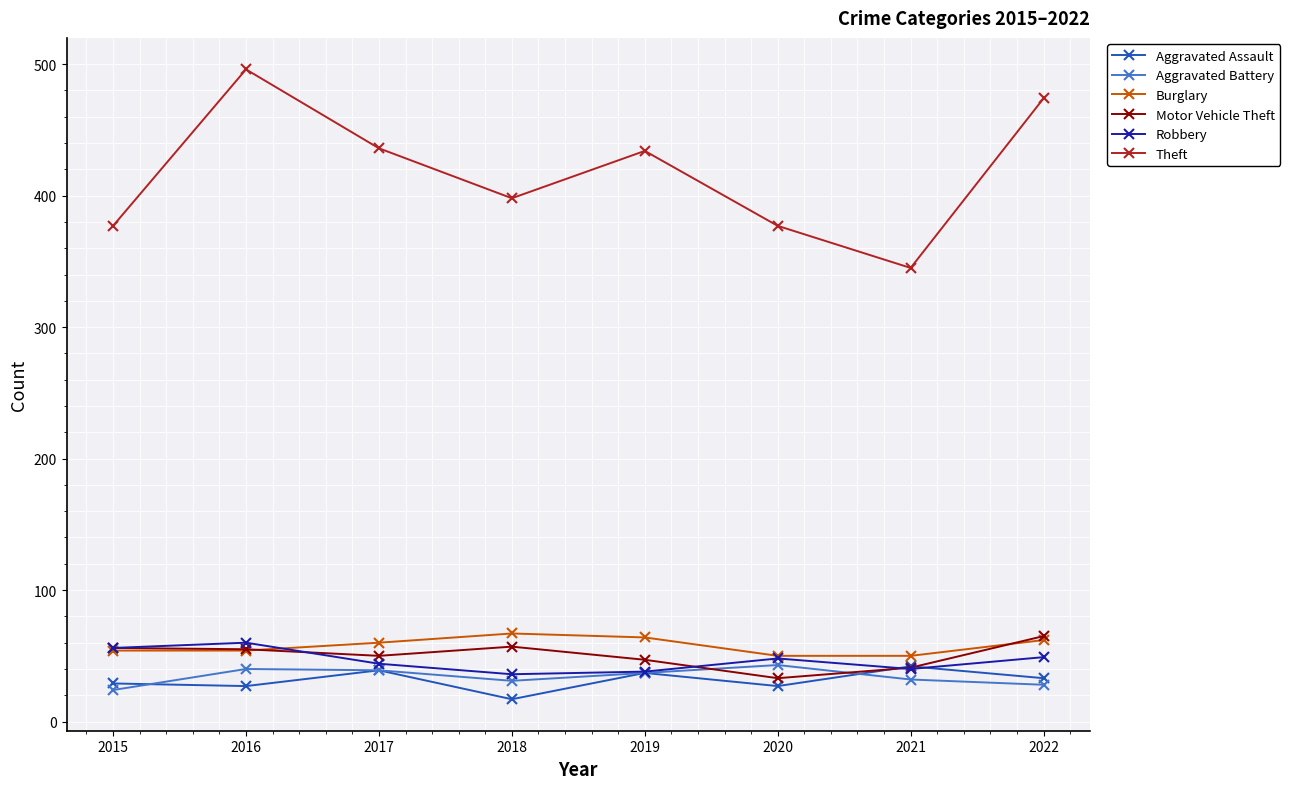

At which category does the chart reach its peak across all series?

2016